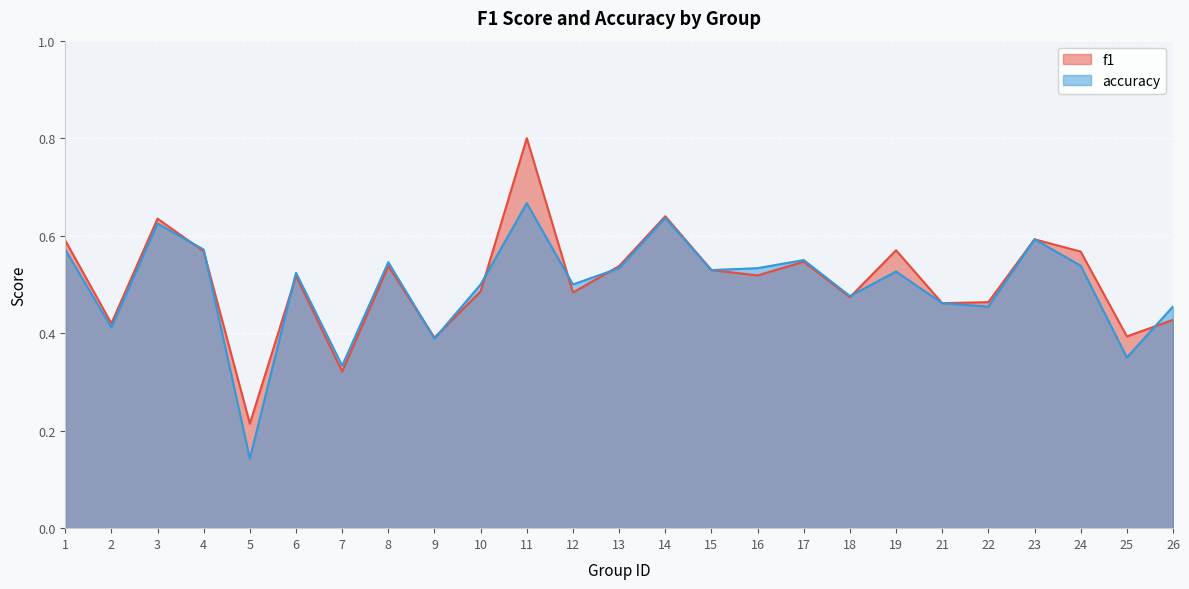

At which label does accuracy reach its peak?

11